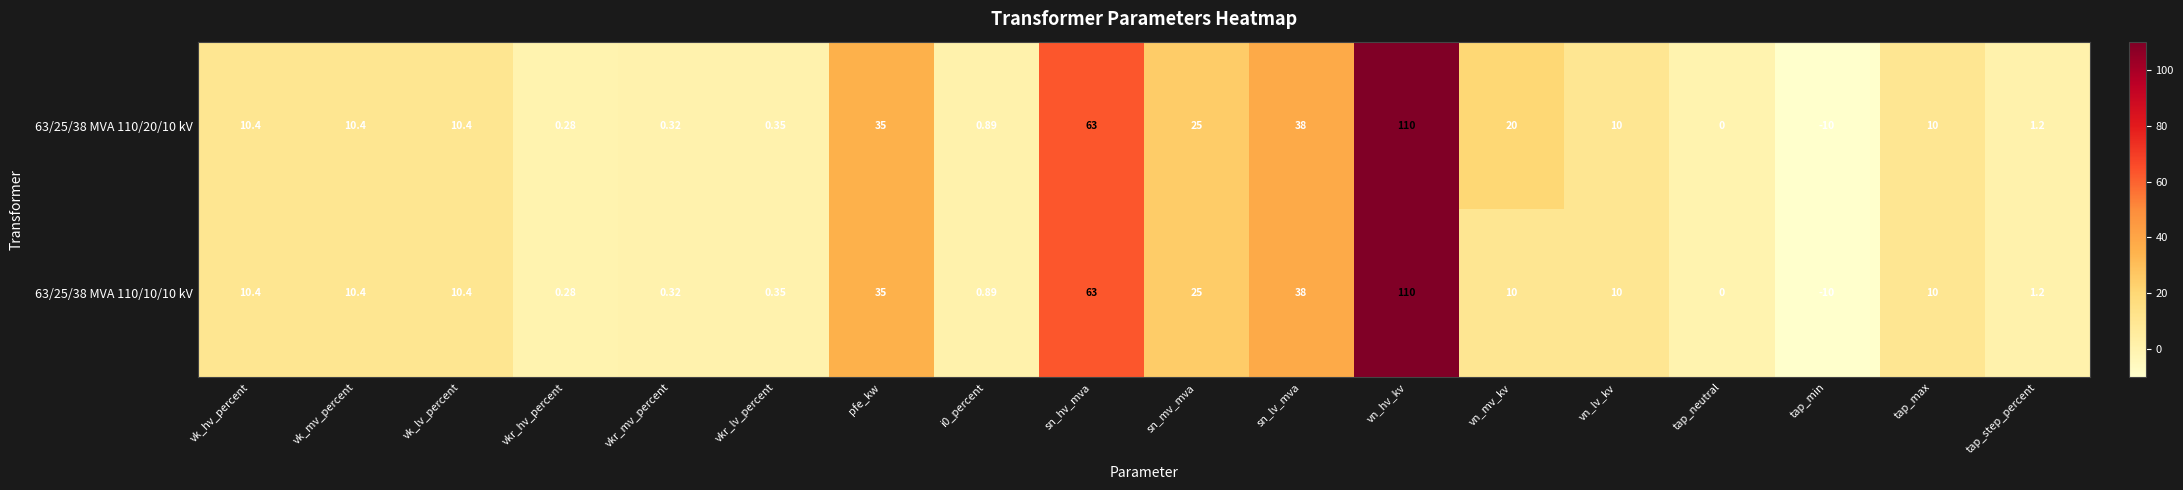

At which category is the sum across all series the highest?

vn_hv_kv